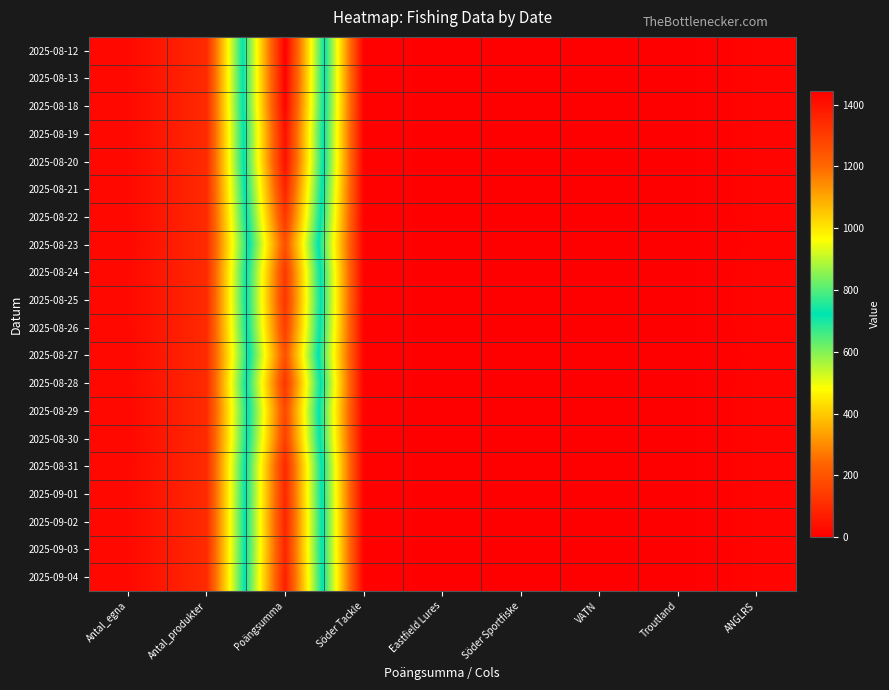

What is the maximum value shown in the chart?

1445